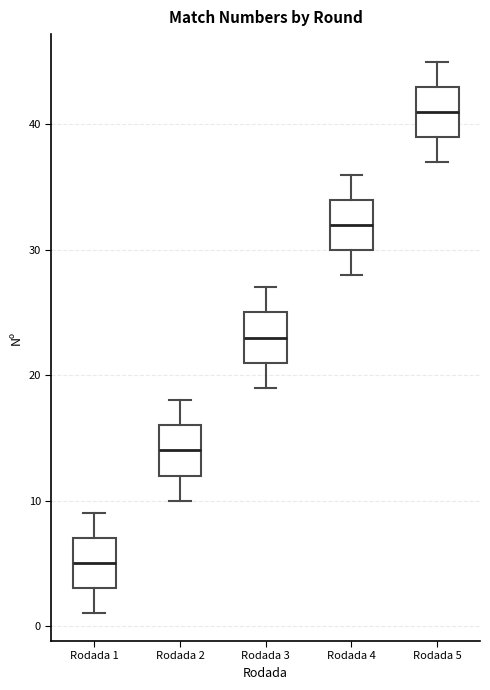

Which box has the lowest median line?

Rodada 1